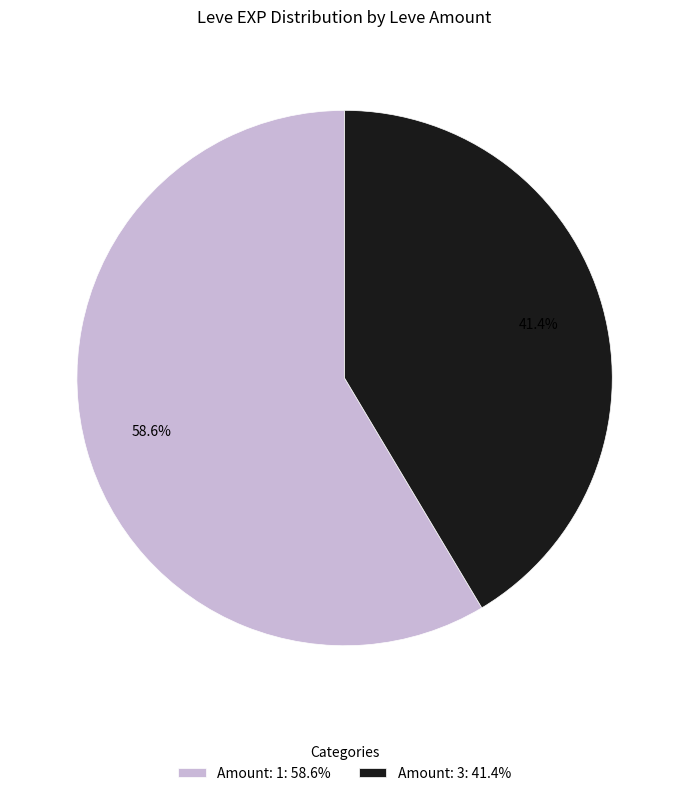

Approximately how many times larger is the value at Amount: 1: 58.6% compared to Amount: 3: 41.4%?

1.4